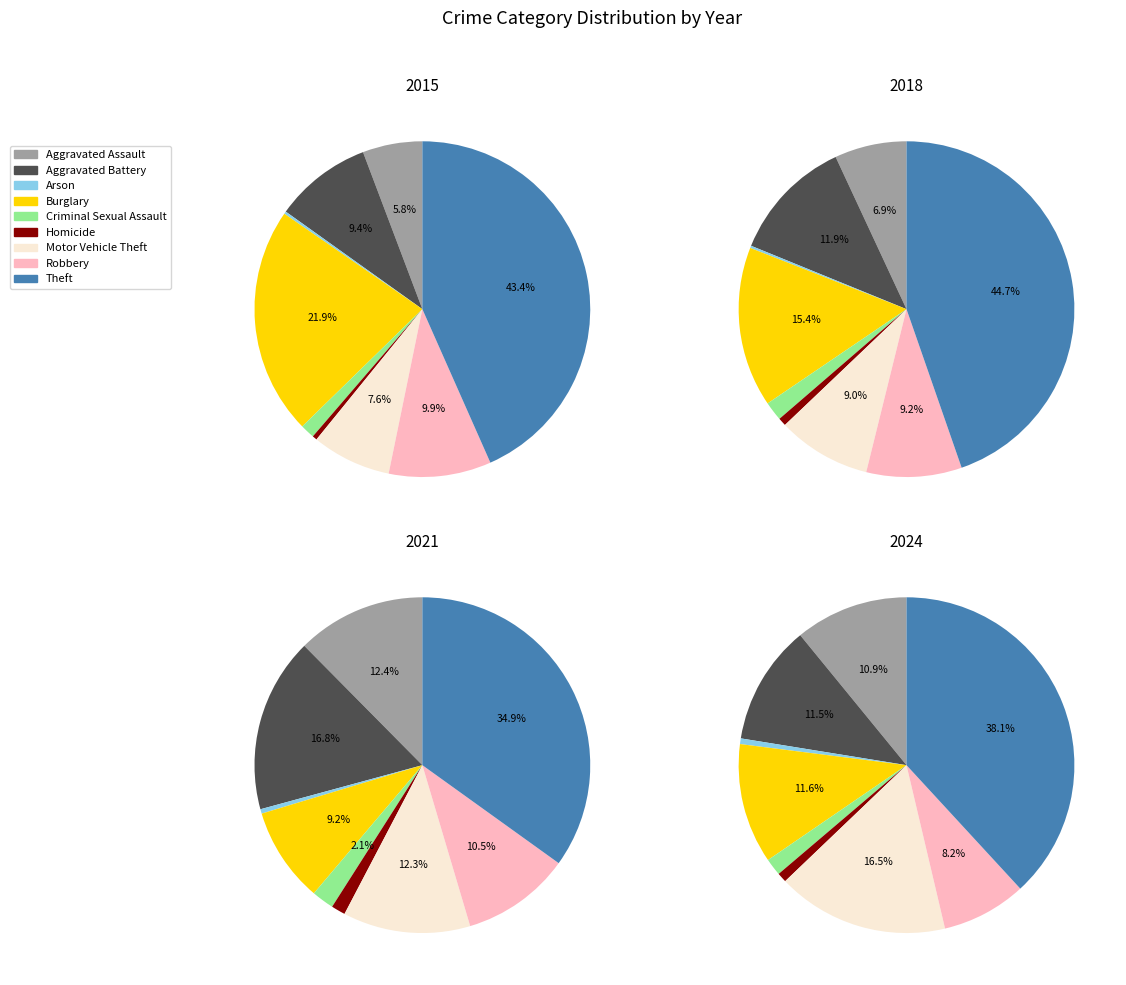

How many segments does this pie chart have?

9